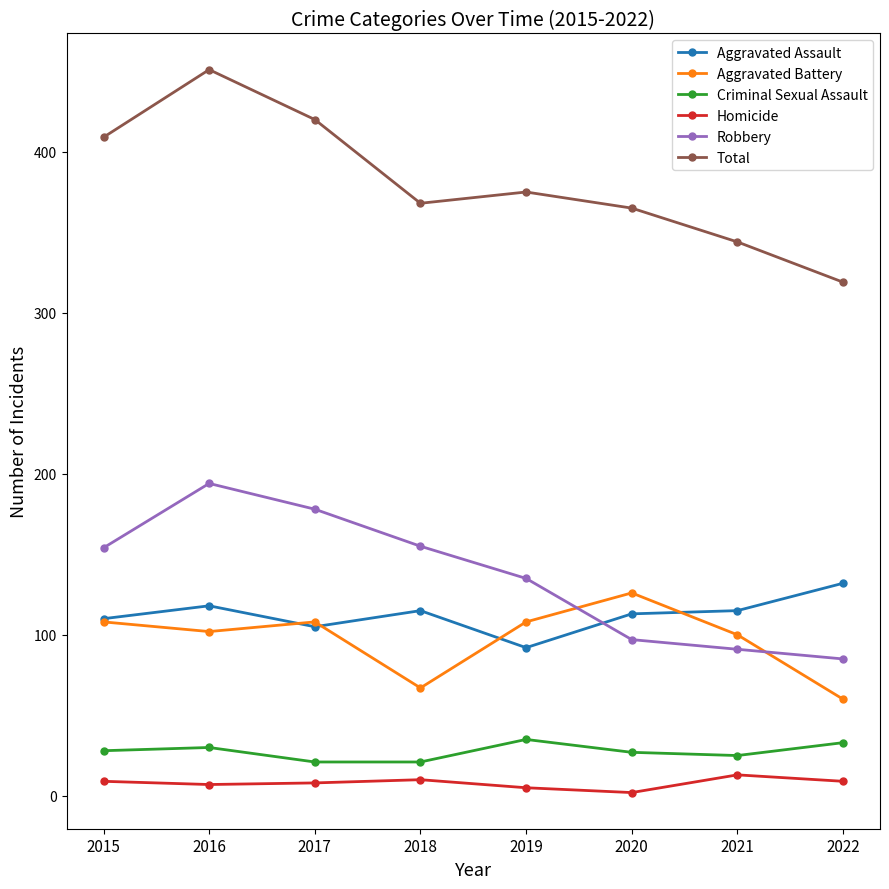

Is the value of Aggravated Battery at 2018 greater than the value of Total at 2022?

No